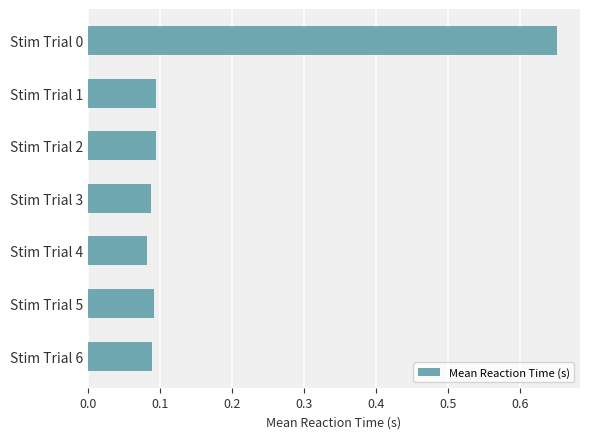

Does the chart contain stacked bars?

No